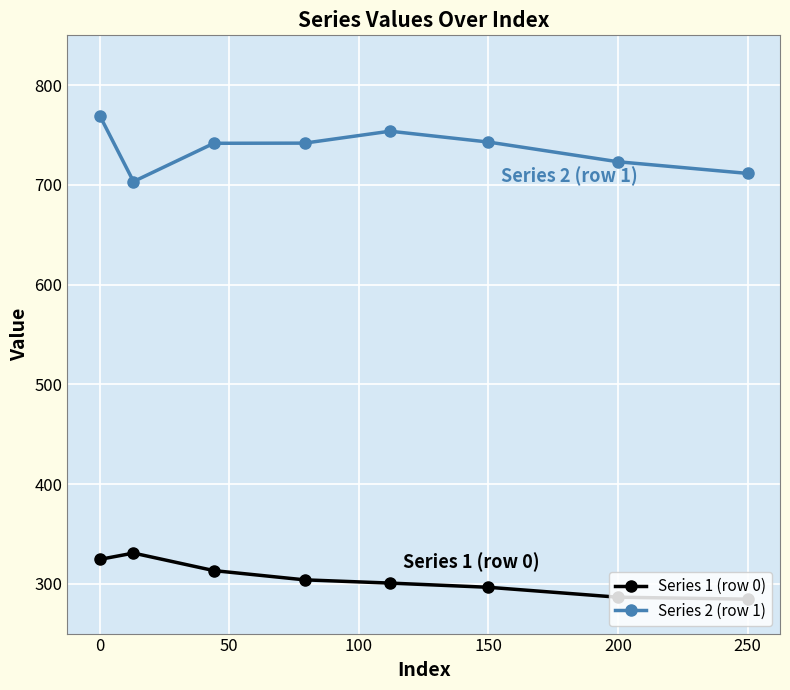

True or false: Series 2 (row 1) and Series 1 (row 0) cross at least once.

False